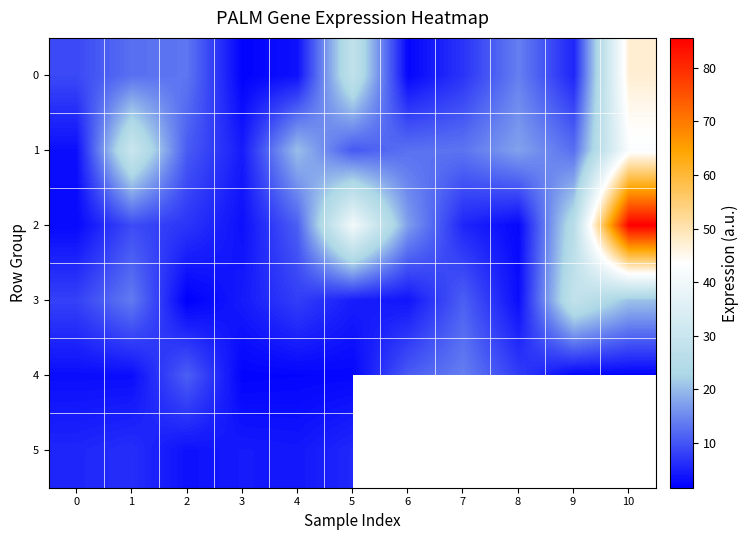

True or false: 4 has a value of 1.6 at 5.

False